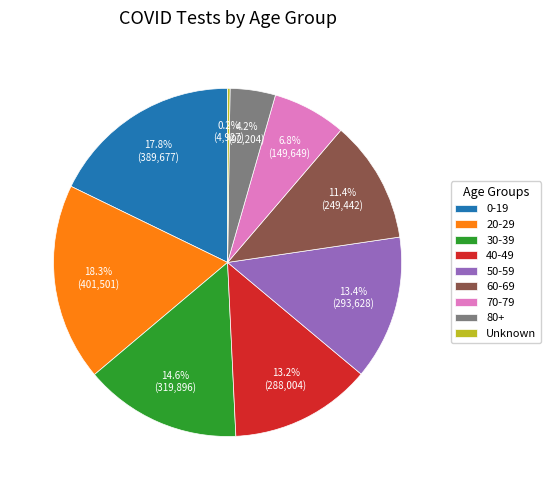

Is it true that 30-39 is 26% of the pie?

False